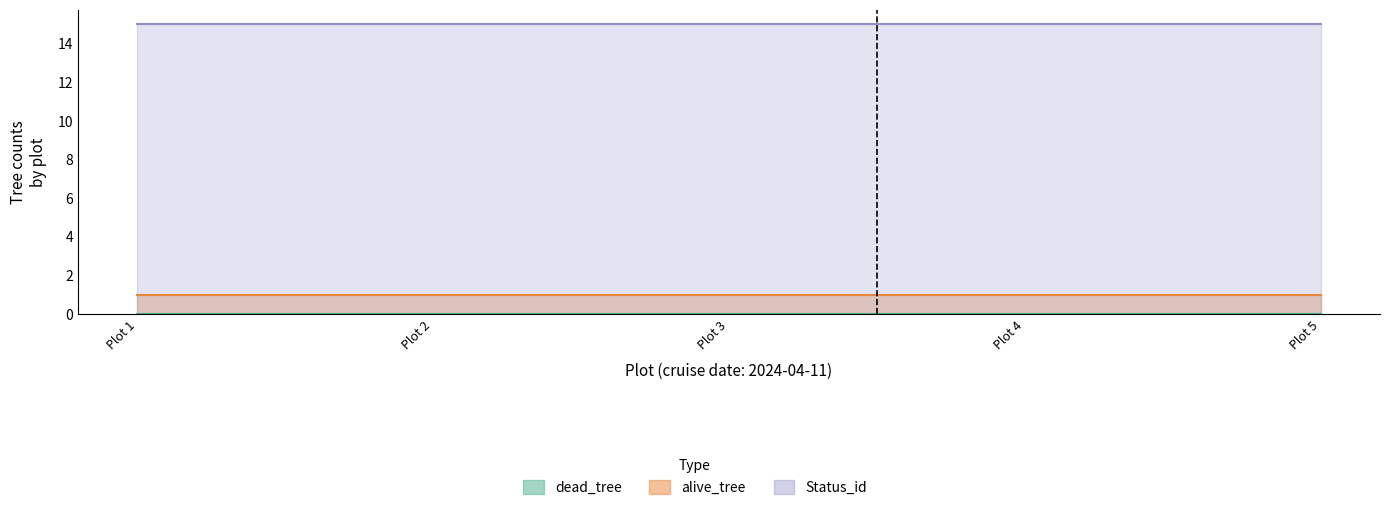

Read the Status_id value at Plot 1.

15